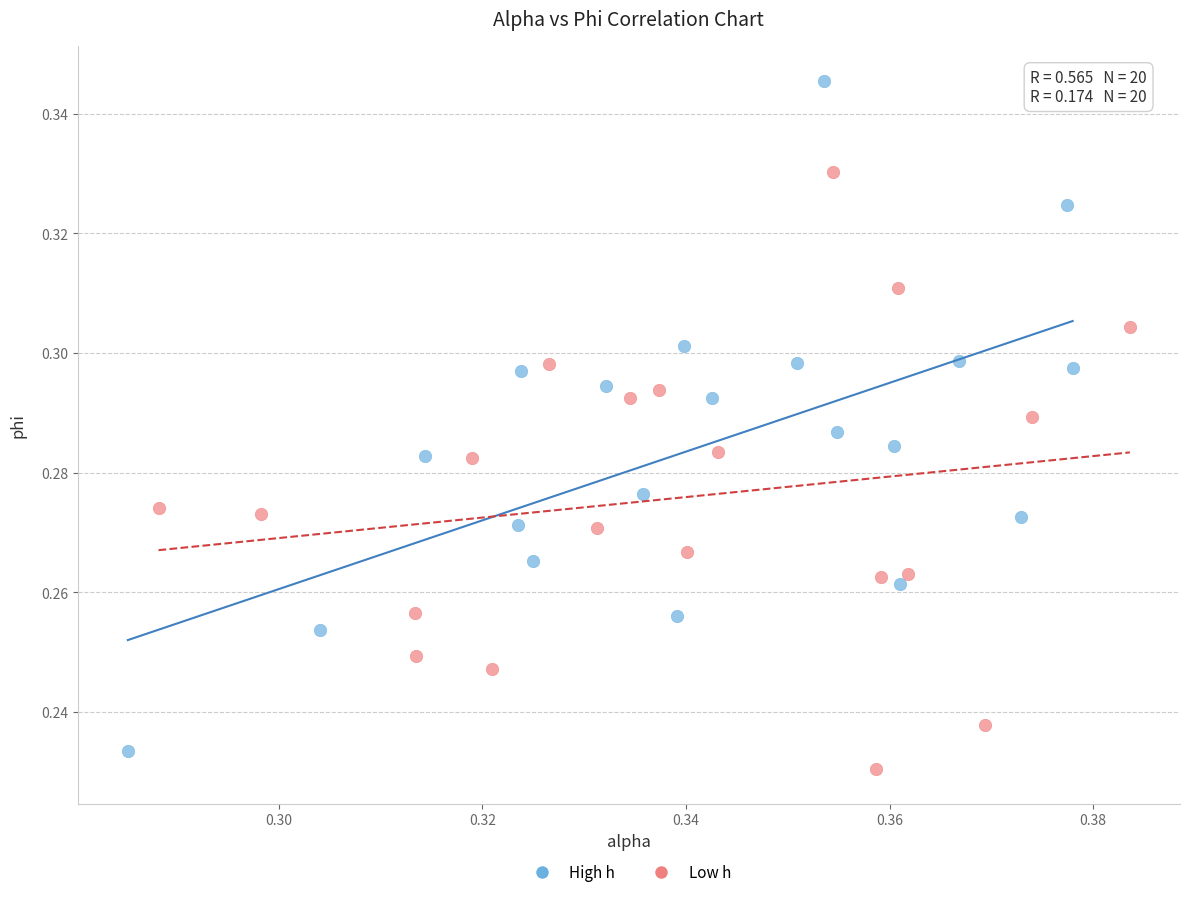

Which series contains the lowest Y value?

Low h